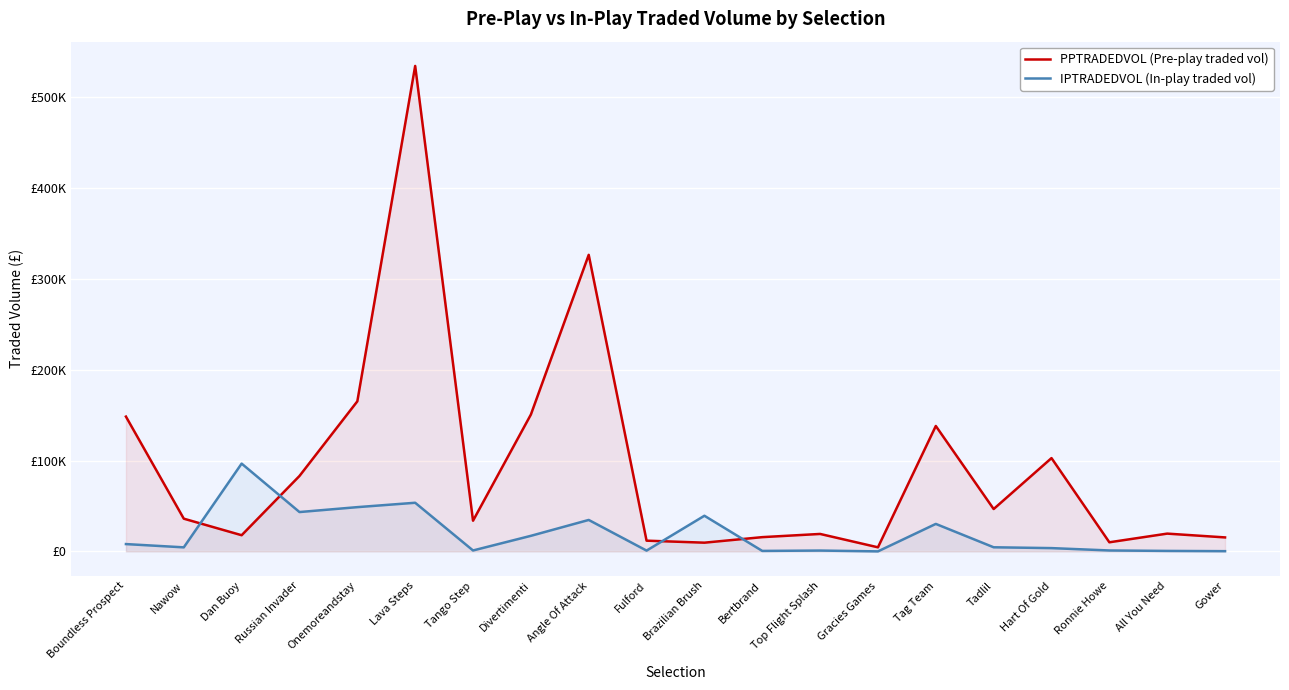

Reading left to right, extract all data points from this chart.

PPTRADEDVOL (Pre-play traded vol): Boundless Prospect=148425.0	Nawow=36038.2	Dan Buoy=17819.7	Russian Invader=83057.1	Onemoreandstay=165231.7	Lava Steps=534451.9	Tango Step=33786.3	Divertimenti=150645.2	Angle Of Attack=326476.1	Fulford=11821.2	Brazilian Brush=9609.2	Bertbrand=15704.8	Top Flight Splash=19225.8	Gracies Games=4500.3	Tag Team=138080.2	Tadlil=46644.2	Hart Of Gold=102737.1	Ronnie Howe=10043.1	All You Need=19587.5	Gower=15408.6
IPTRADEDVOL (In-play traded vol): Boundless Prospect=8069.0	Nawow=4468.4	Dan Buoy=96666.7	Russian Invader=43325.6	Onemoreandstay=48733.8	Lava Steps=53557.9	Tango Step=1034.8	Divertimenti=17147.8	Angle Of Attack=34638.5	Fulford=890.0	Brazilian Brush=39254.5	Bertbrand=534.4	Top Flight Splash=931.3	Gracies Games=33.7	Tag Team=30276.6	Tadlil=4541.2	Hart Of Gold=3629.1	Ronnie Howe=1031.8	All You Need=537.4	Gower=269.9